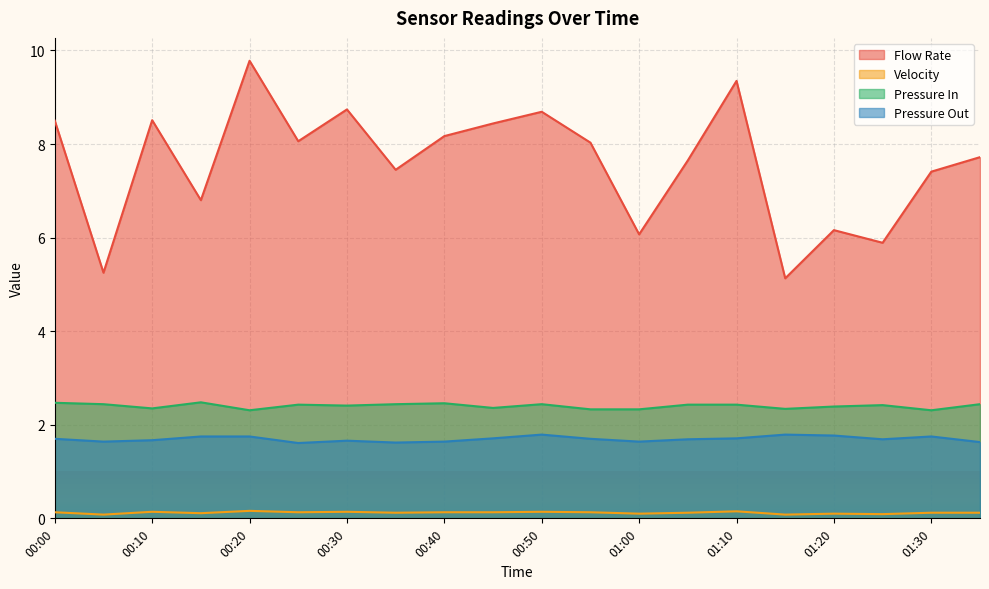

Where is the first local maximum for Pressure In?

00:15